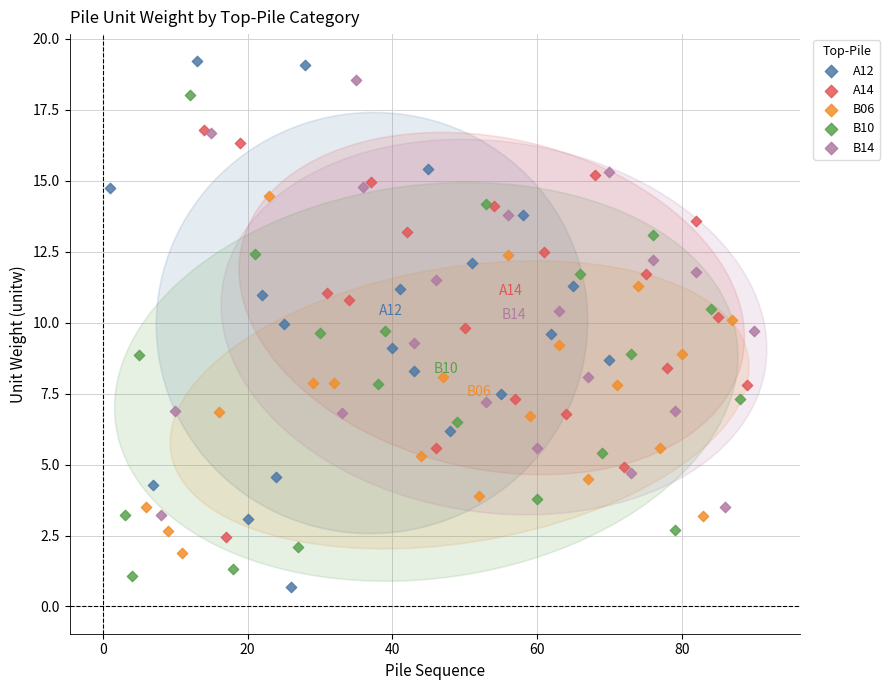

Which series has the largest Y range (max minus min)?

A12